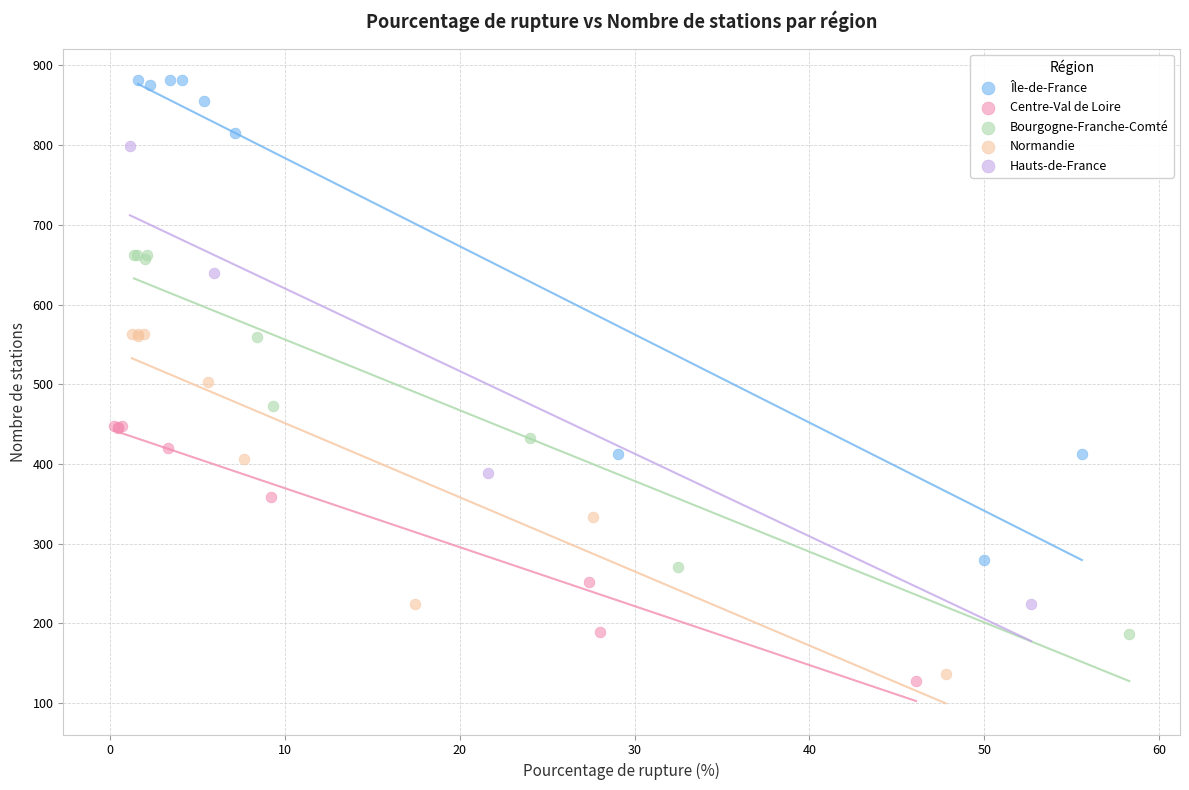

Which series contains the highest Y value?

Île-de-France